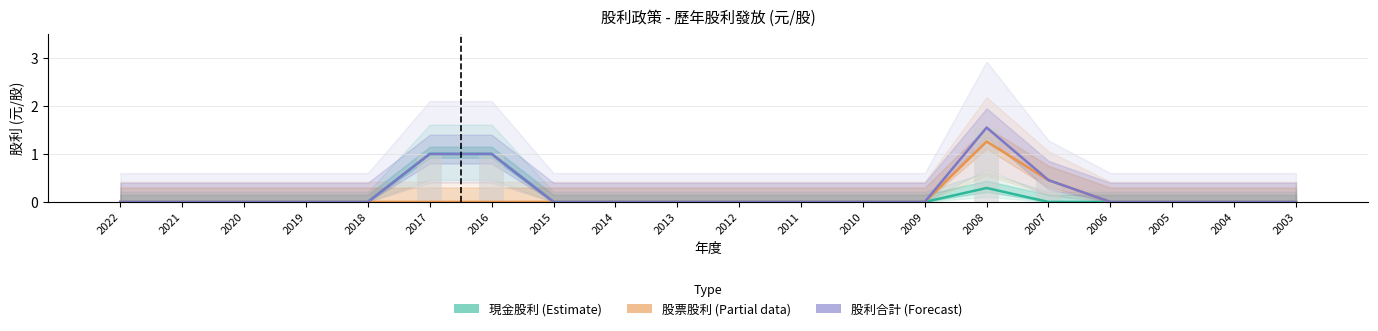

Count the 股利合計 (Forecast) values in the range 0 to 1.

19